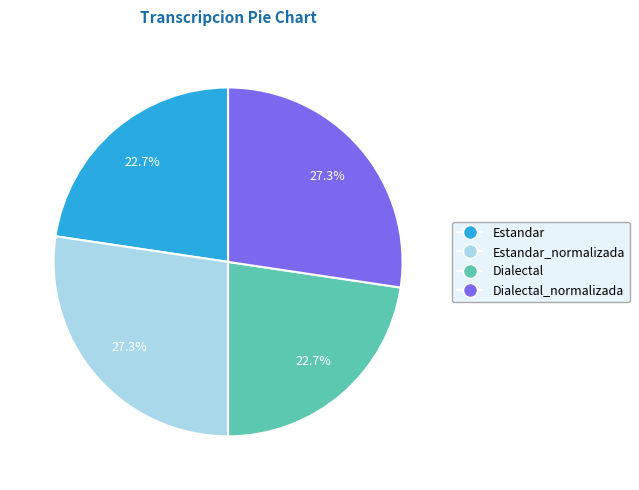

Is there any slice that represents more than half of the pie?

No